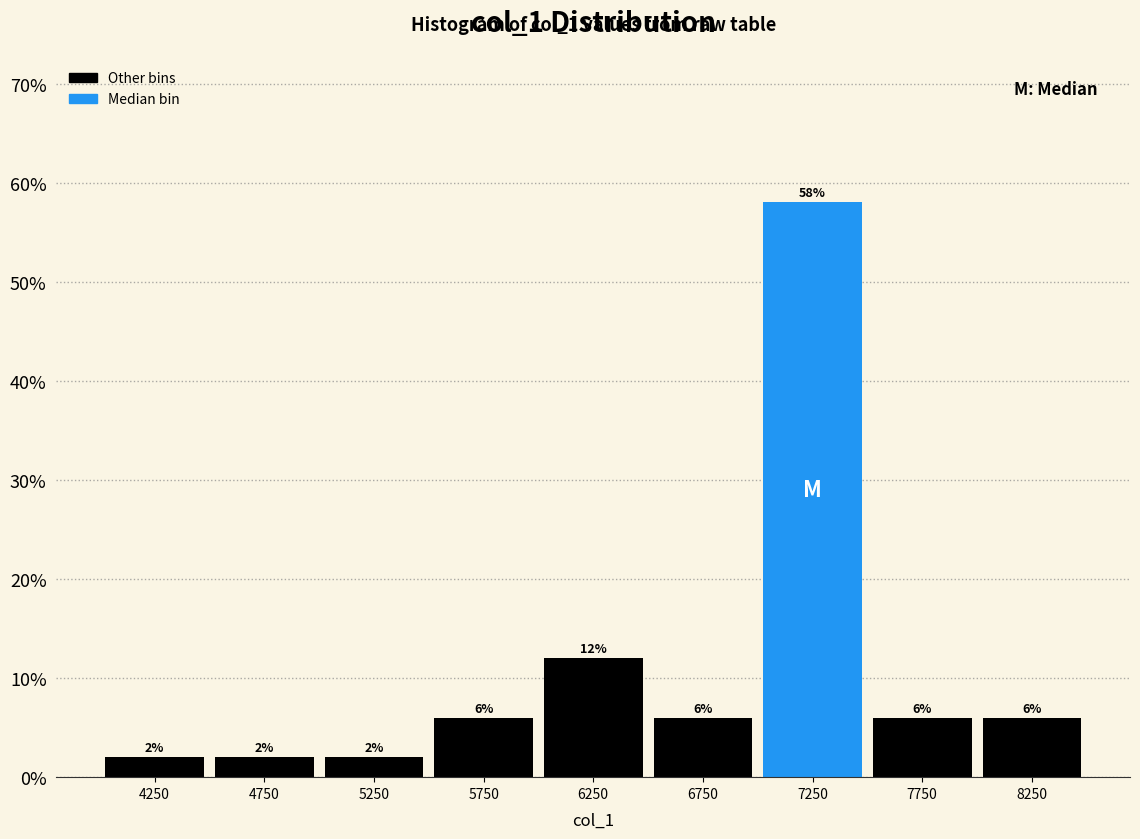

How tall is the bar that spans 6500 to 7000 on the x-axis?

6